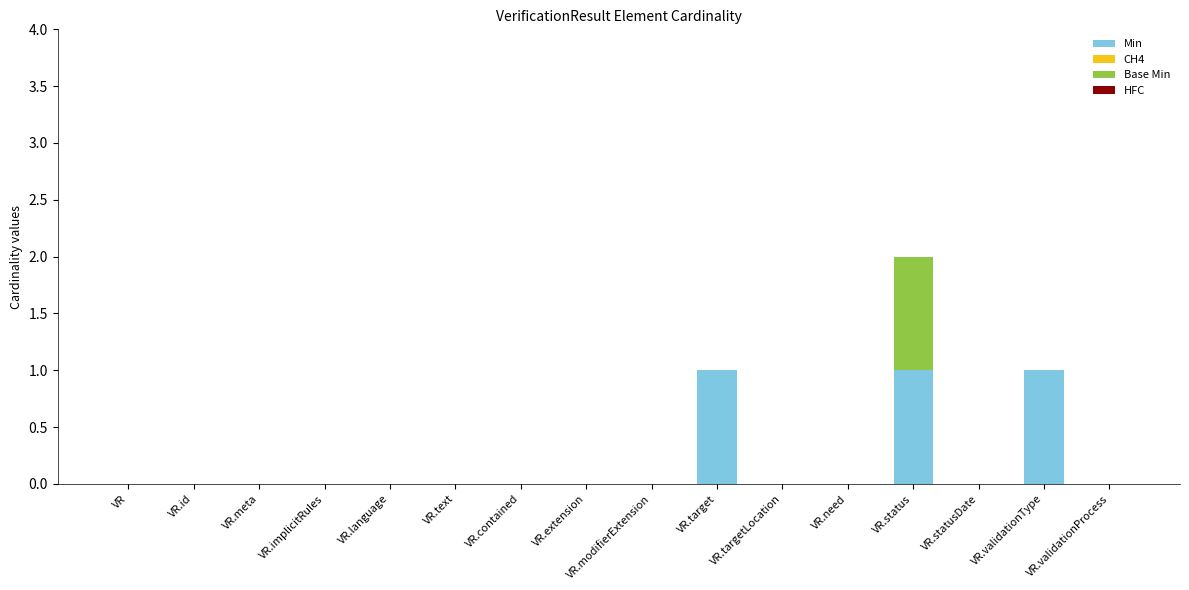

At which category is the sum across all series the highest?

VR.status